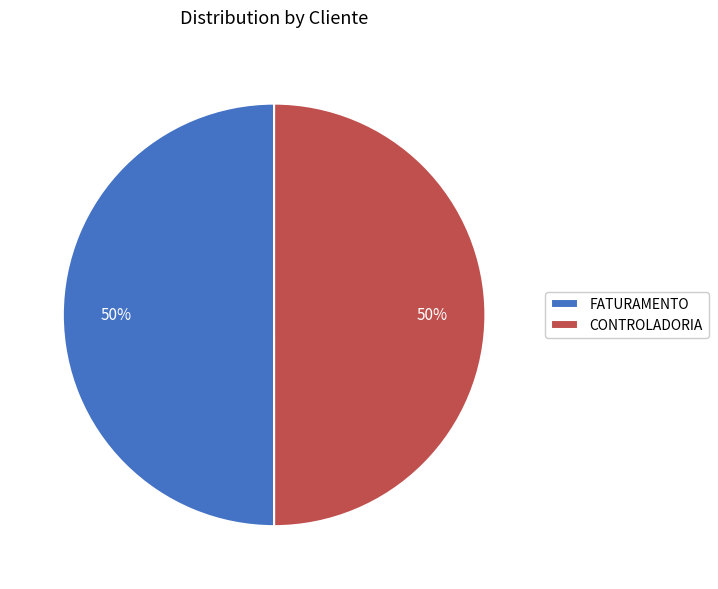

Combined, do FATURAMENTO and CONTROLADORIA account for over 50%?

Yes